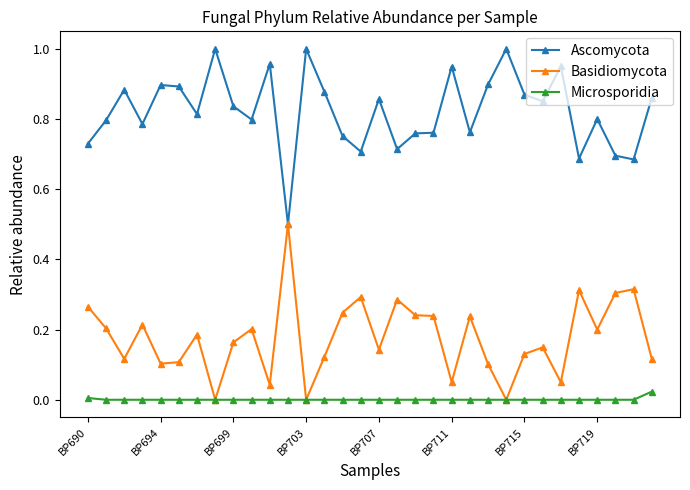

What are all the series names shown in the legend?

Ascomycota, Basidiomycota, Microsporidia